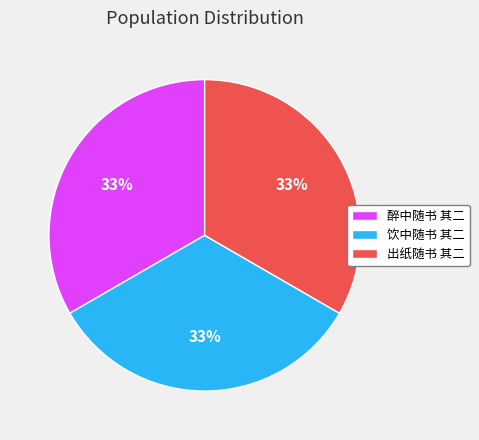

Is there a majority slice in this chart?

No